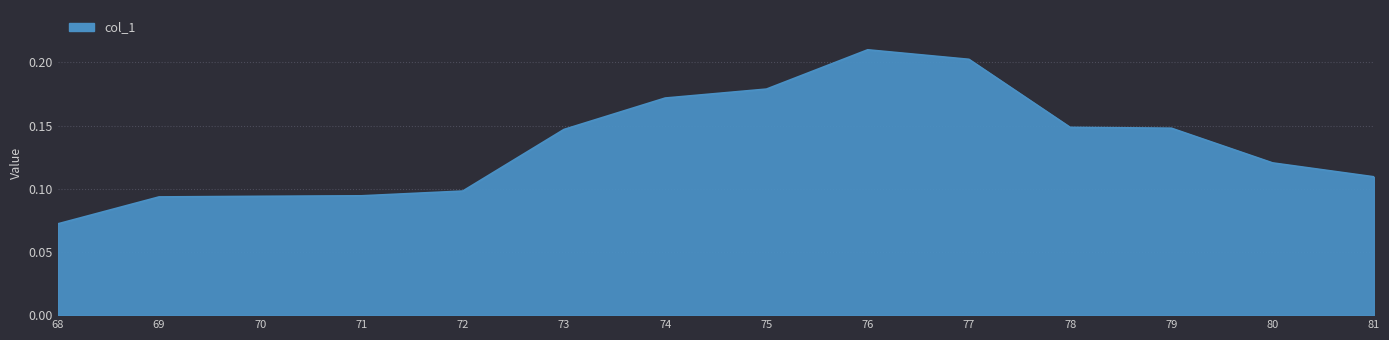

At which label is the value closest to 0?

68